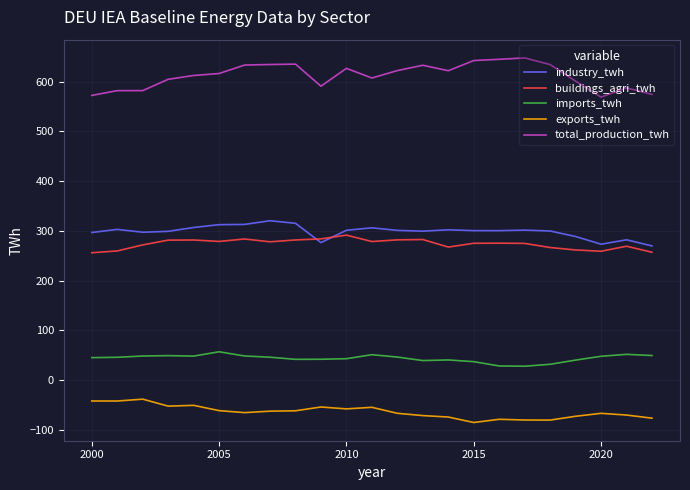

Which series has the widest spread of values?

total_production_twh